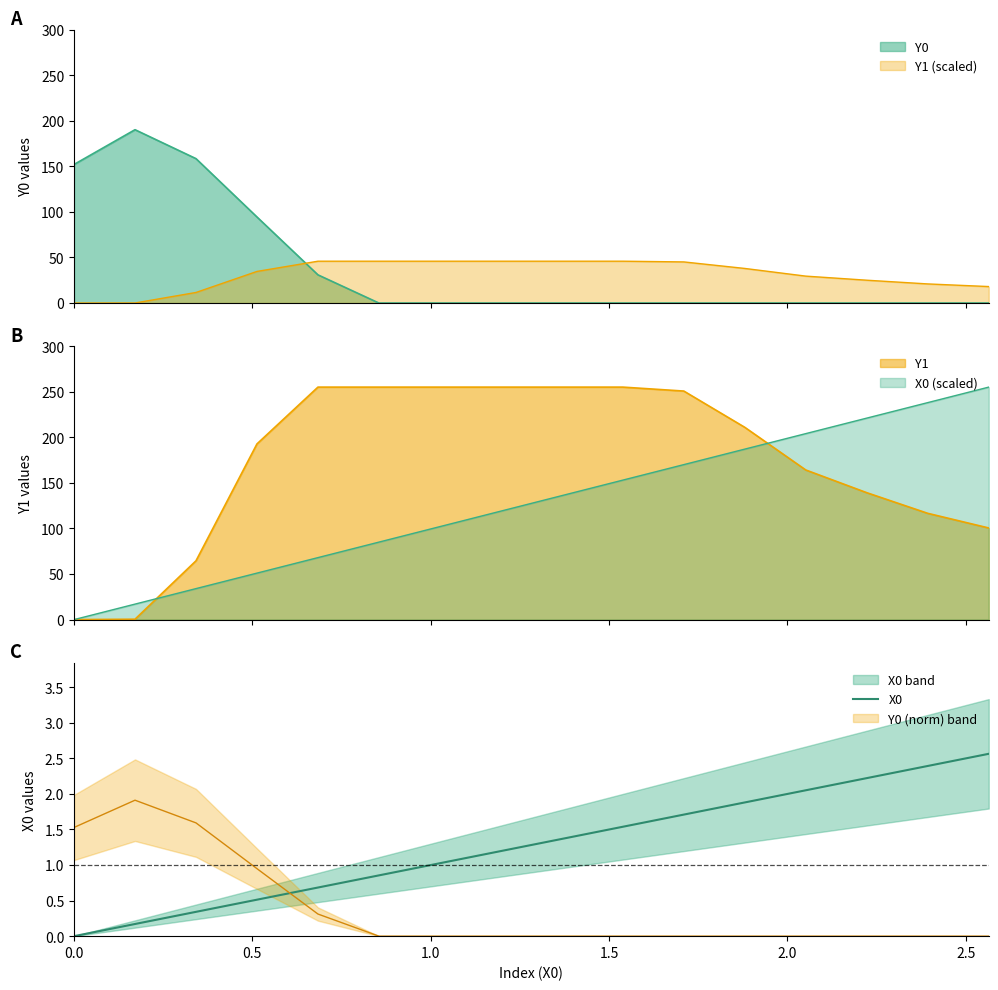

What is the maximum value for X0?

2.6